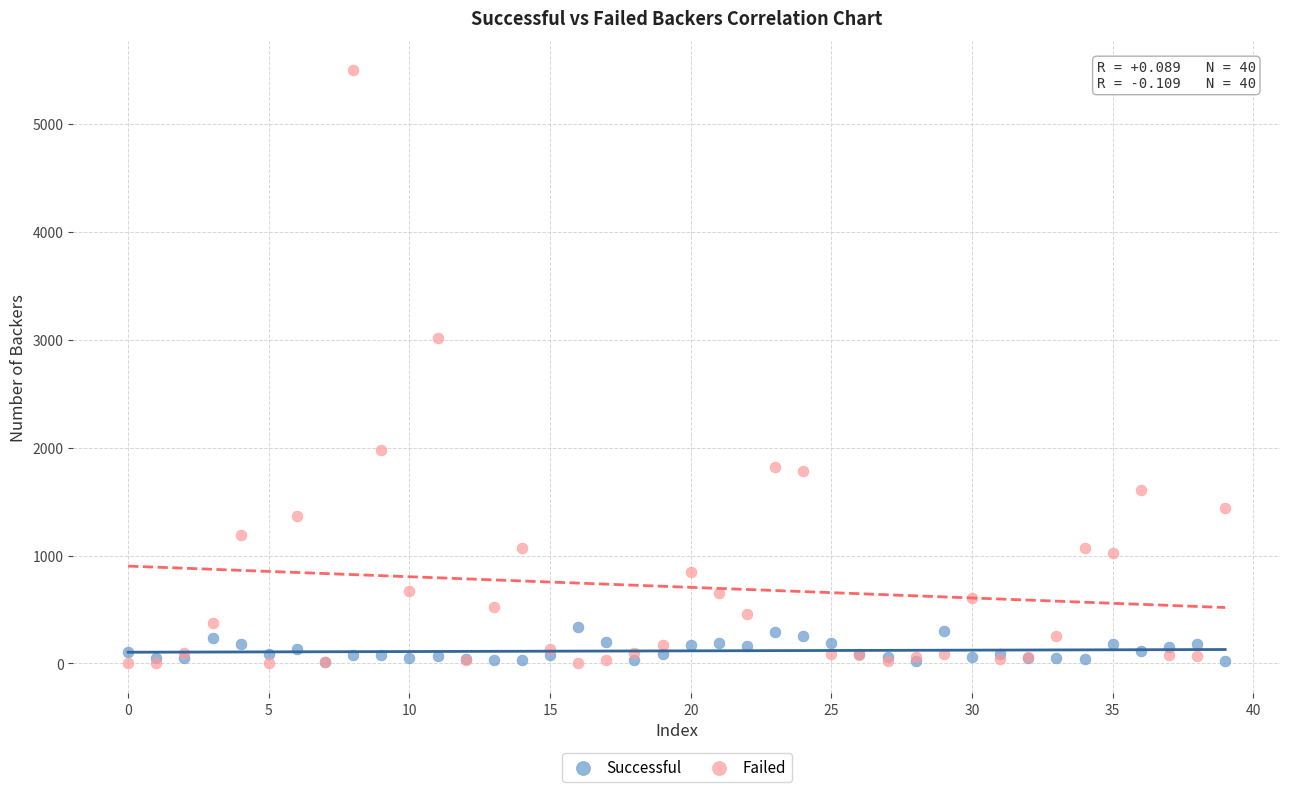

In the Failed series, what Y value is closest to 2749?

3015